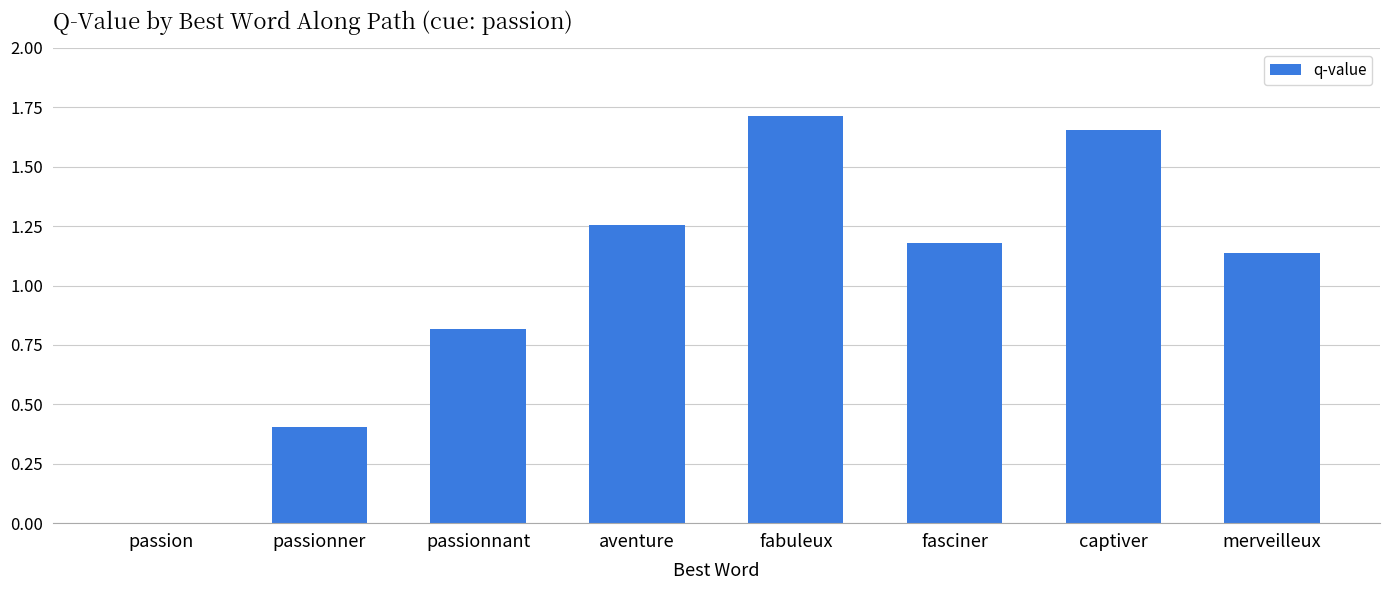

The chart shows a value of 2.2 at aventure. True or false?

False